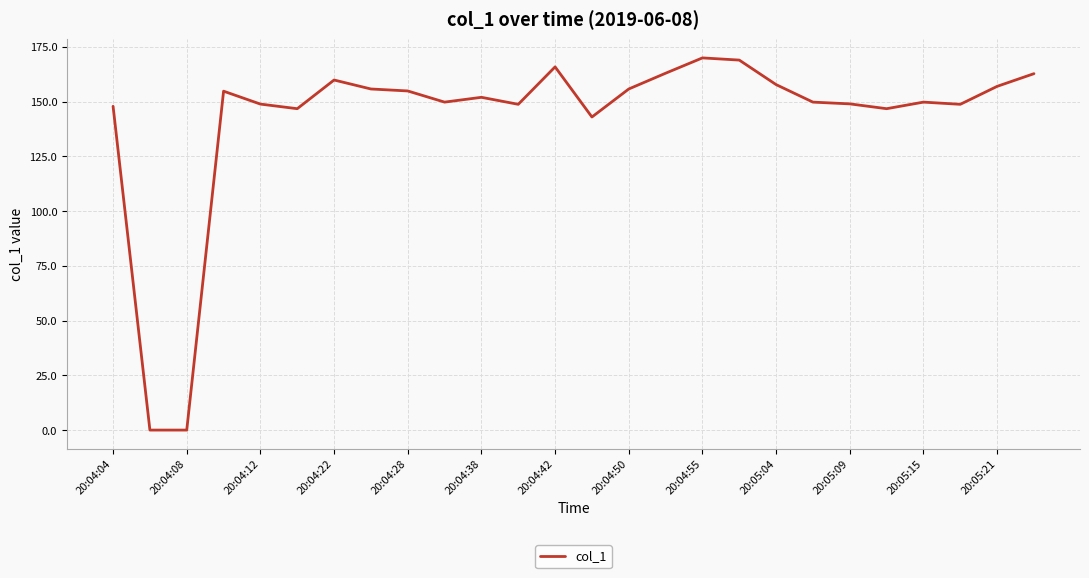

What is the greatest value displayed?

170.0